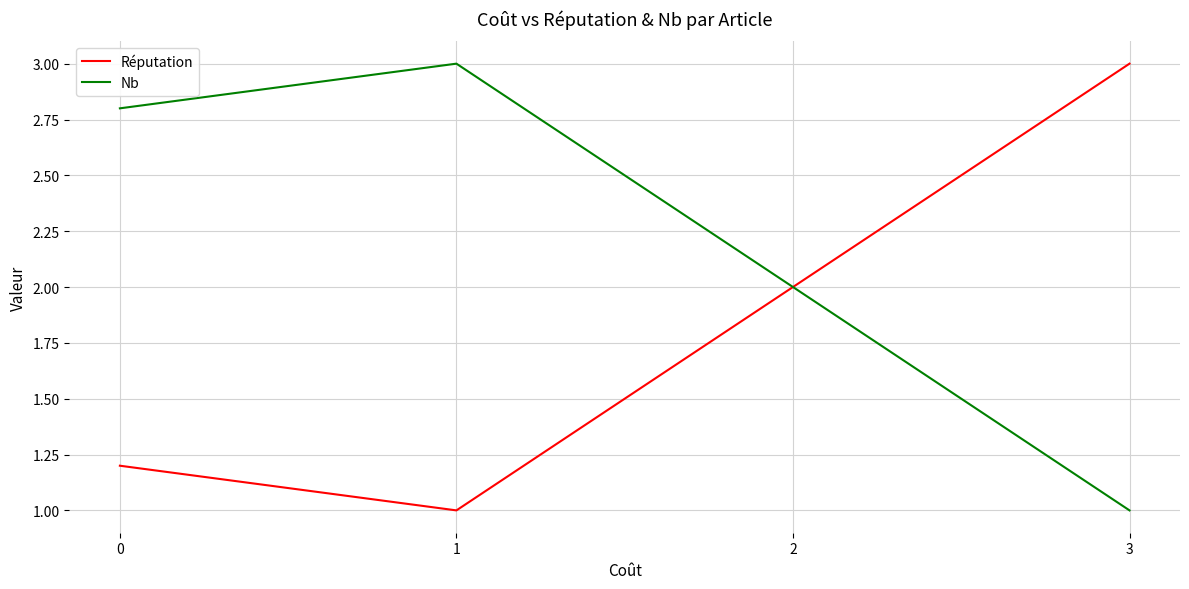

The value of Nb at 1 is 1.7. True or false?

False